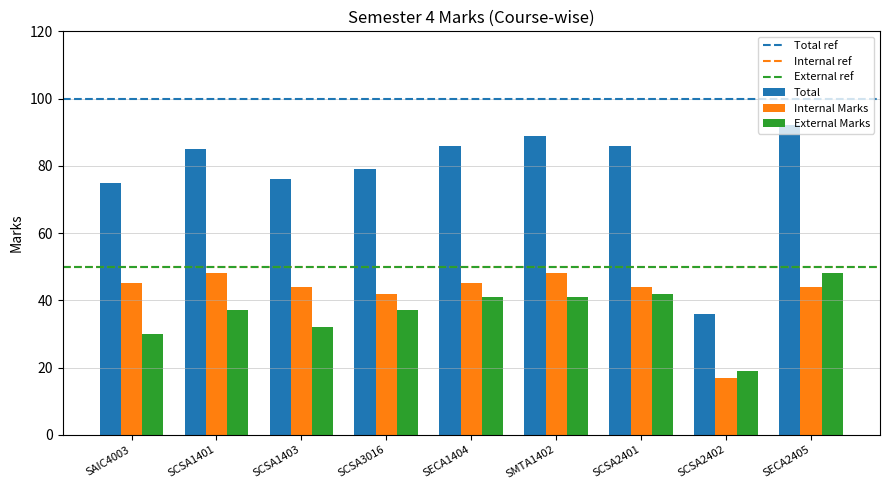

What position from the right is SMTA1402?

4